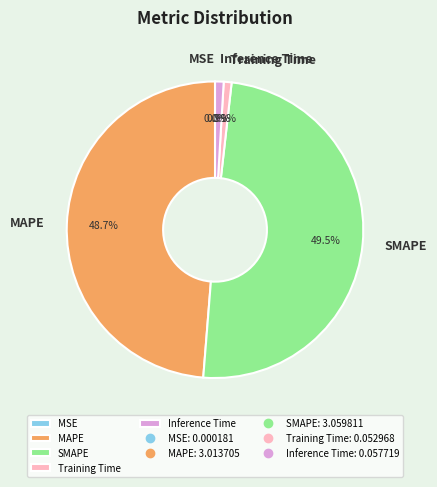

What percentage is the Inference Time slice, to the nearest percent?

1%